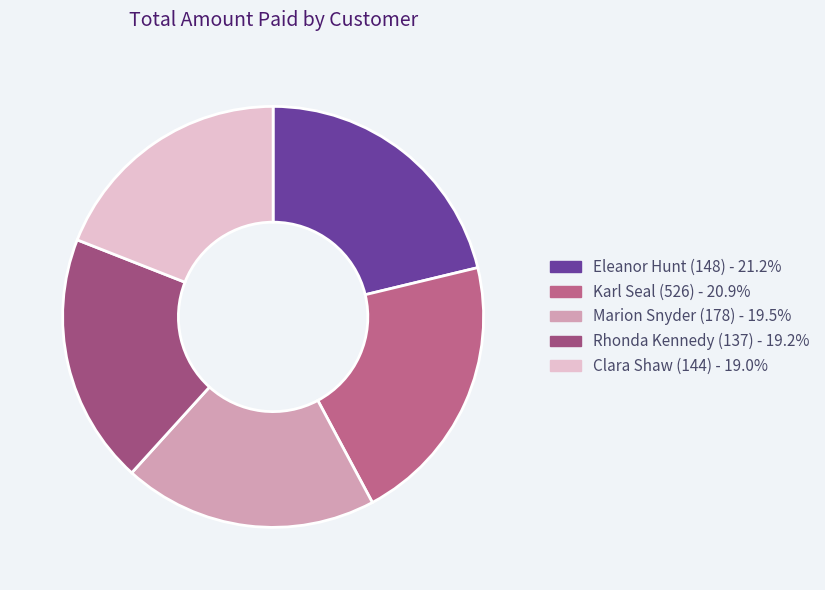

How many segments does this pie chart have?

5